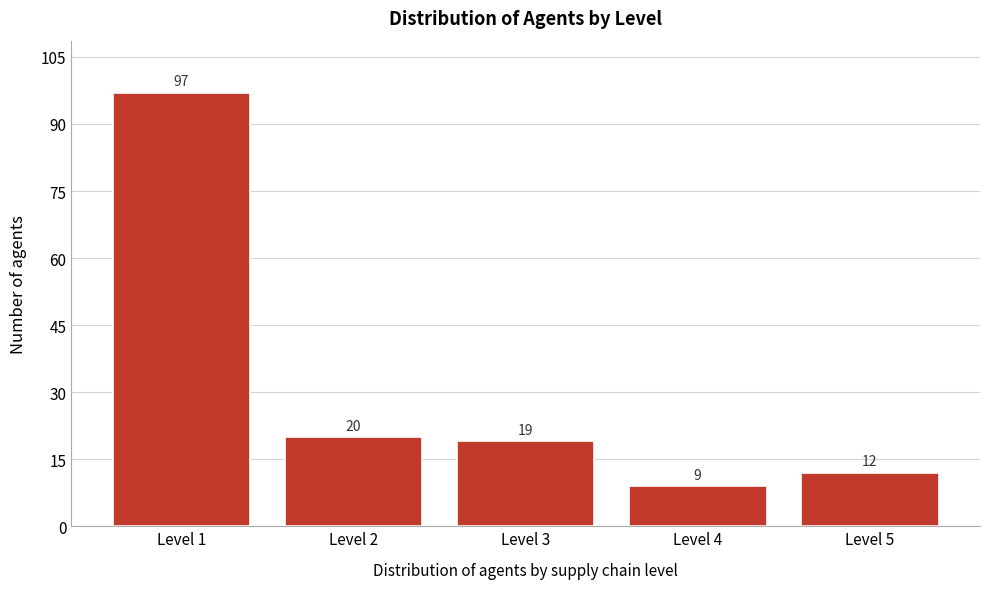

Reading left to right, what are all the values shown in this chart?

97	20	19	9	12